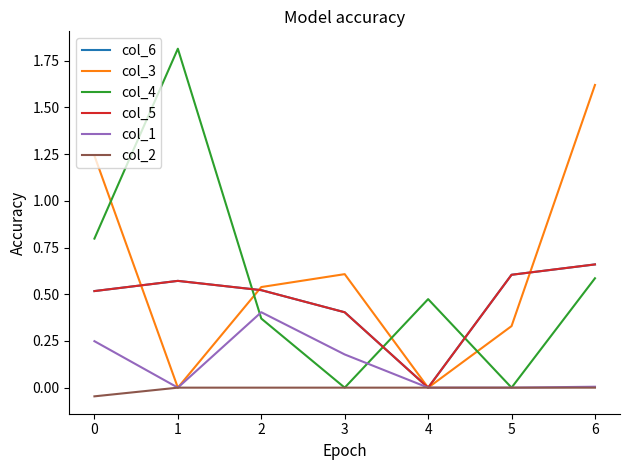

True or false: col_1 has more than 0 interior local peaks.

True